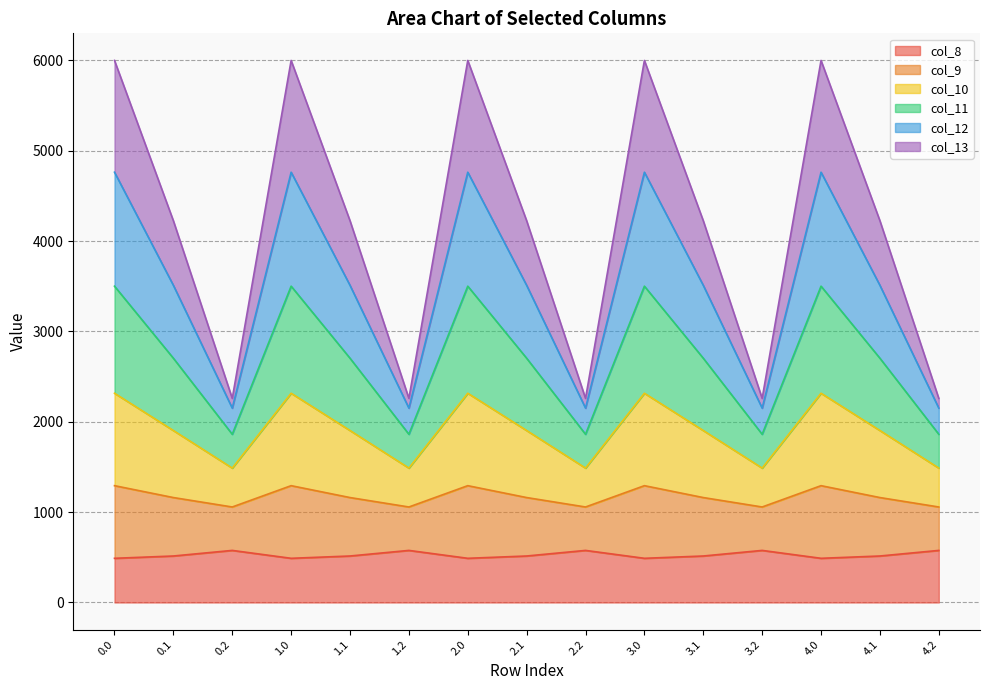

What is the total value across all series at 2.1?

4226.1